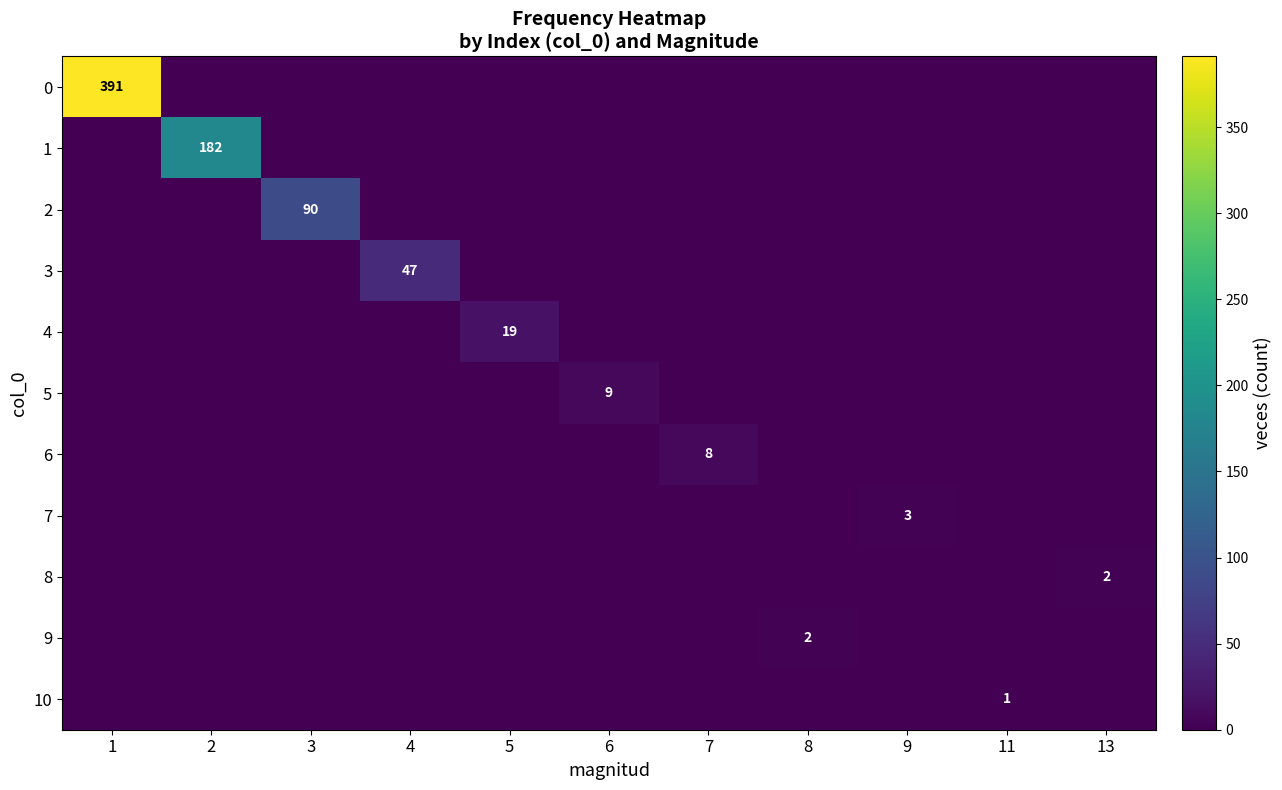

Which category has the lowest value in the 7 series?

1